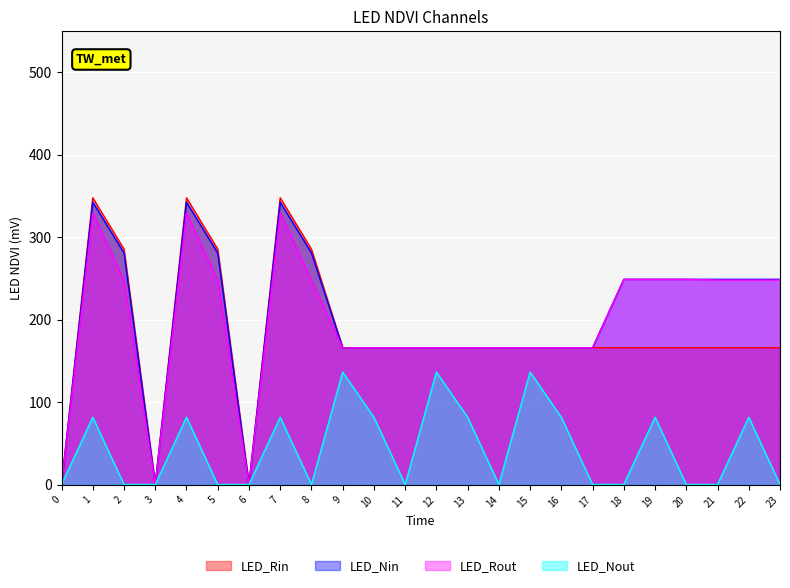

What is the approximate value of LED_Nout at 15?

136.4